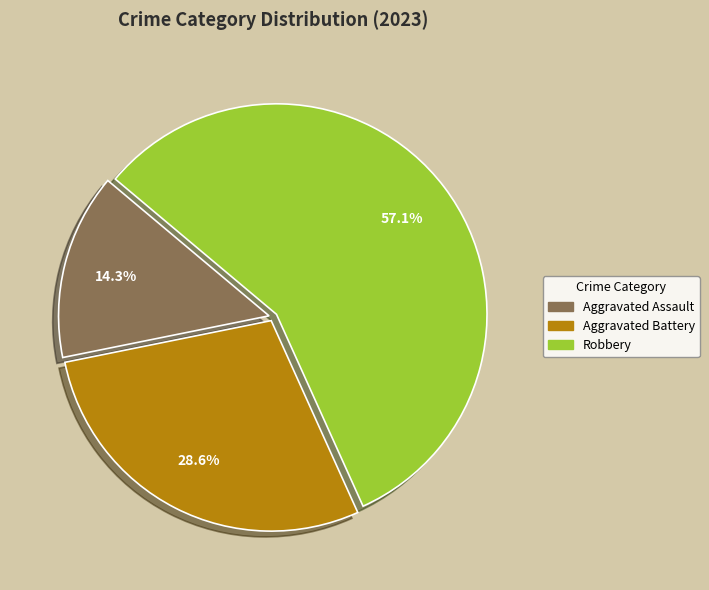

Count the number of slices in the pie.

3